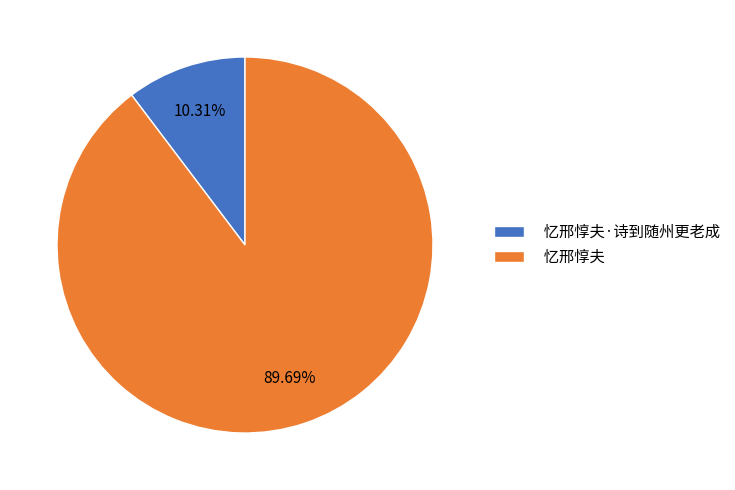

Is 忆邢惇夫 the majority of the pie?

Yes